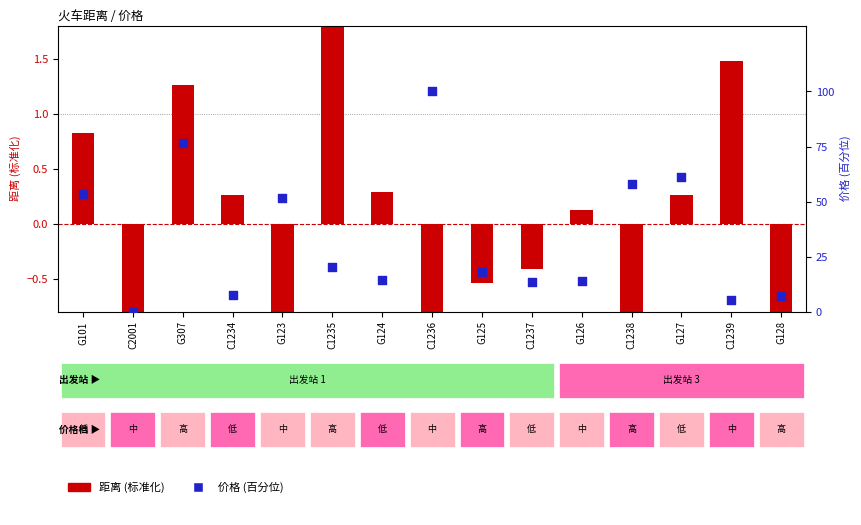

Is the value of 距离(标准化) at G124 greater than the value of 价格(百分位) at G125?

No